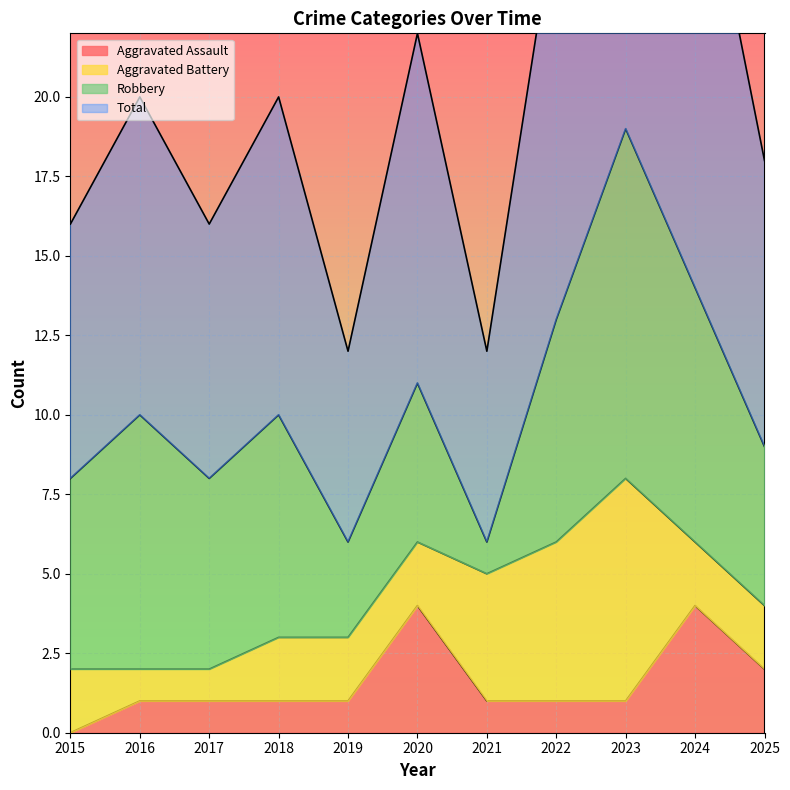

True or false: Aggravated Assault has a value of 1 at 2015.

False